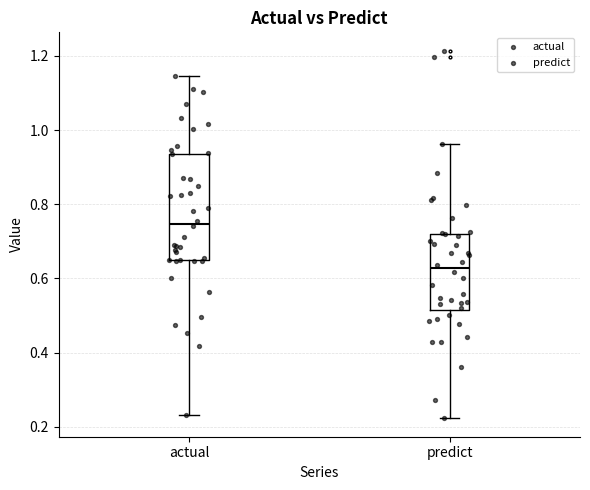

Which box's median line is the lowest?

predict